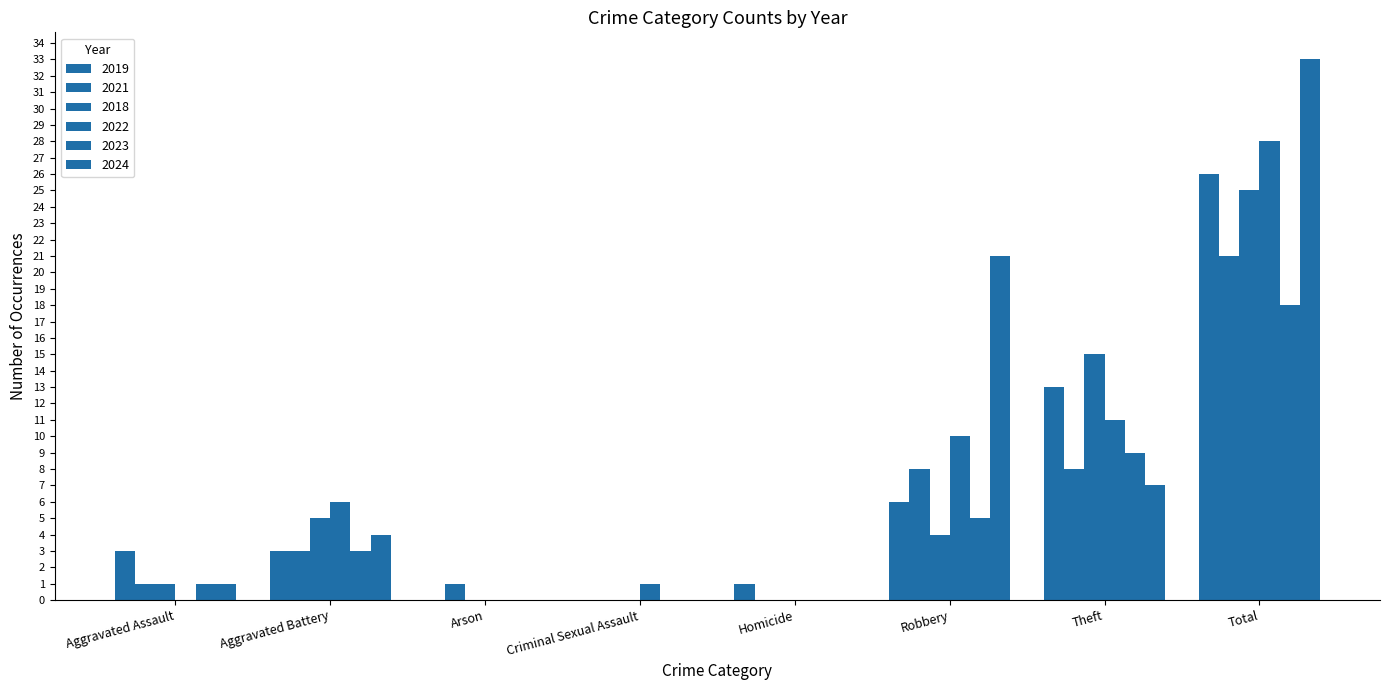

Count the number of categories in the chart.

8